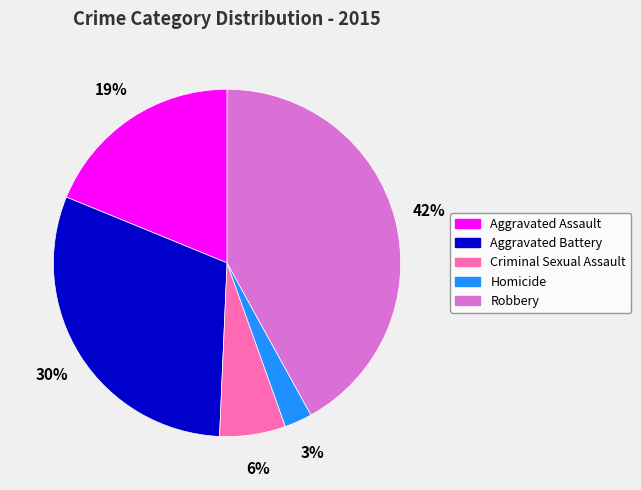

What percentage is the Robbery slice, to the nearest percent?

42%